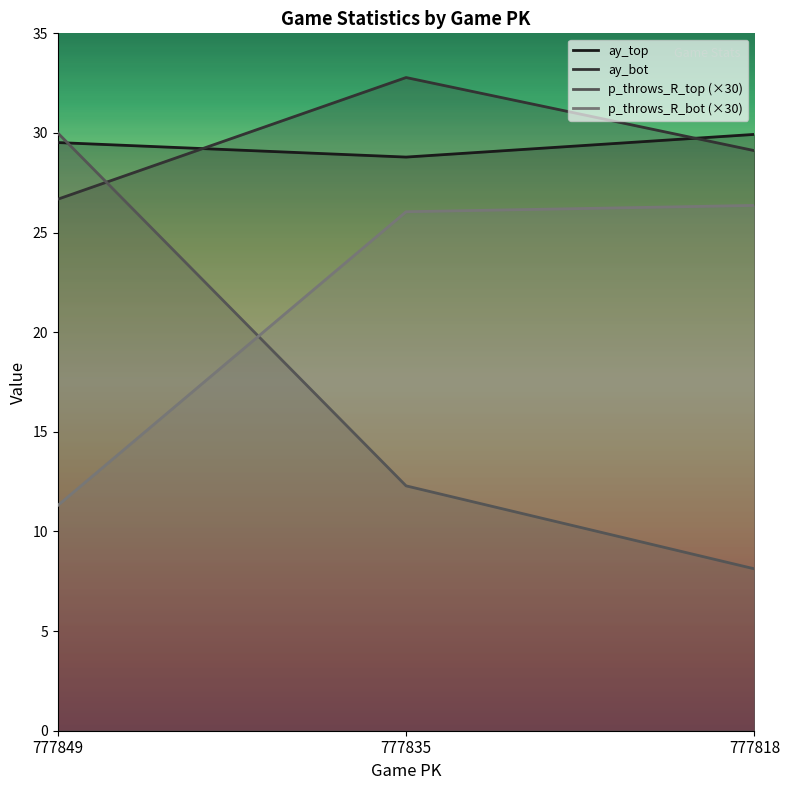

Is the value of ay_top at 777818 greater than the value of p_throws_R_bot (×30) at 777849?

Yes